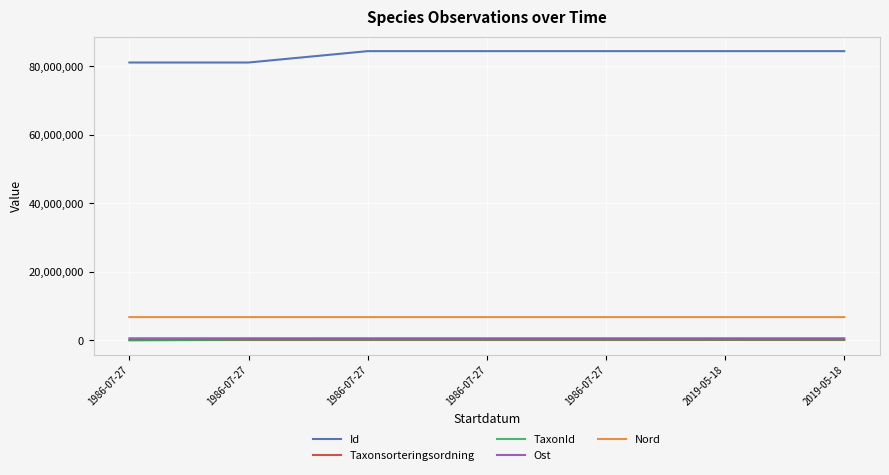

What are all the series names shown in the legend?

Id, Taxonsorteringsordning, TaxonId, Ost, Nord